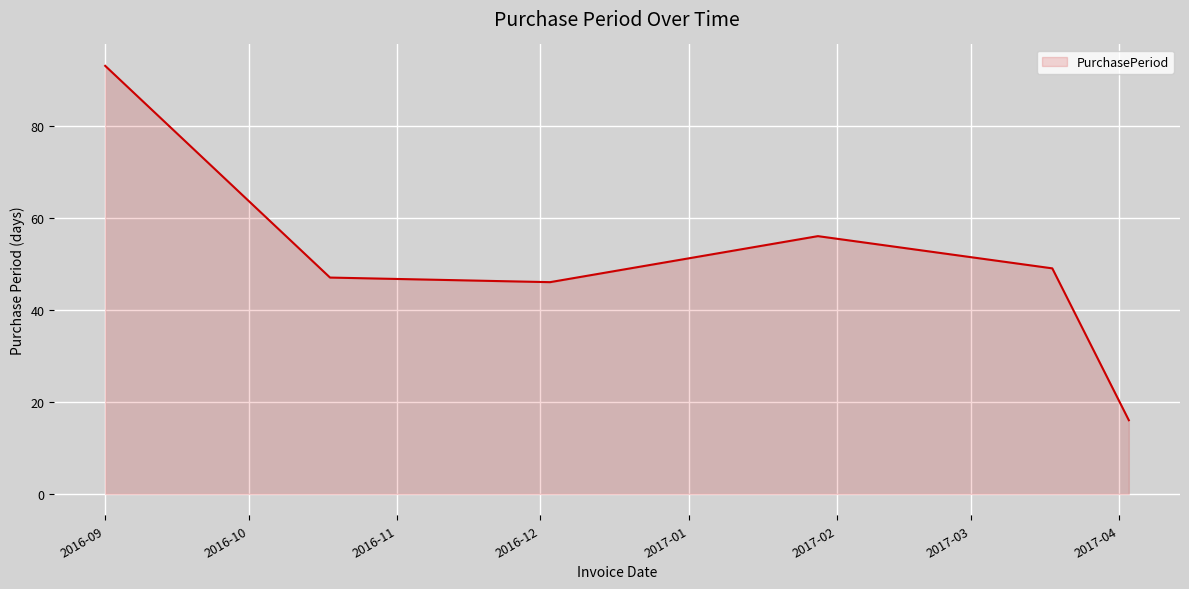

True or false: there are more than 1 points higher than both neighbors.

False